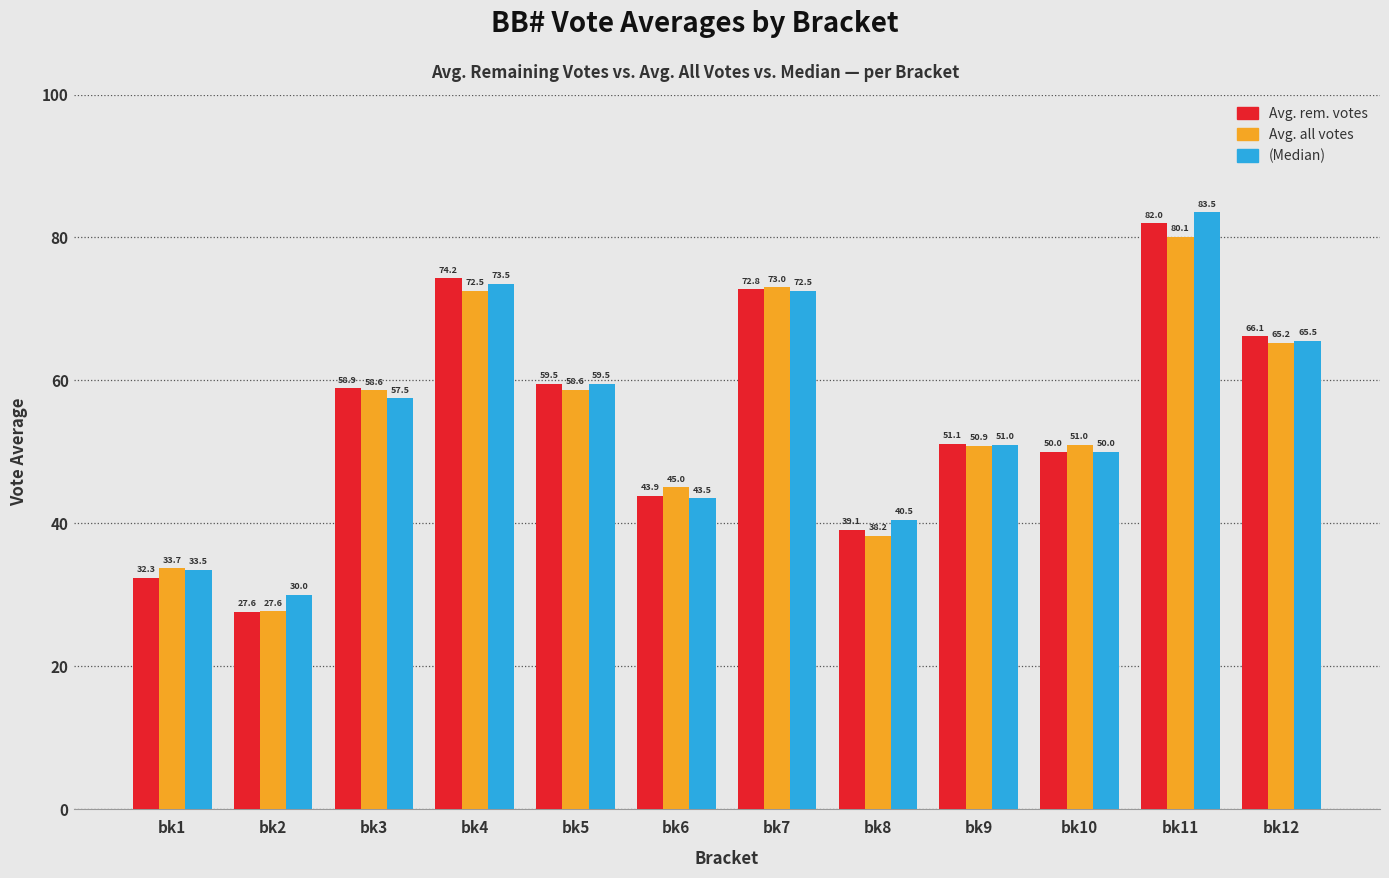

Rank the series by their maximum value, from highest to lowest.

(Median), Avg. rem. votes, Avg. all votes